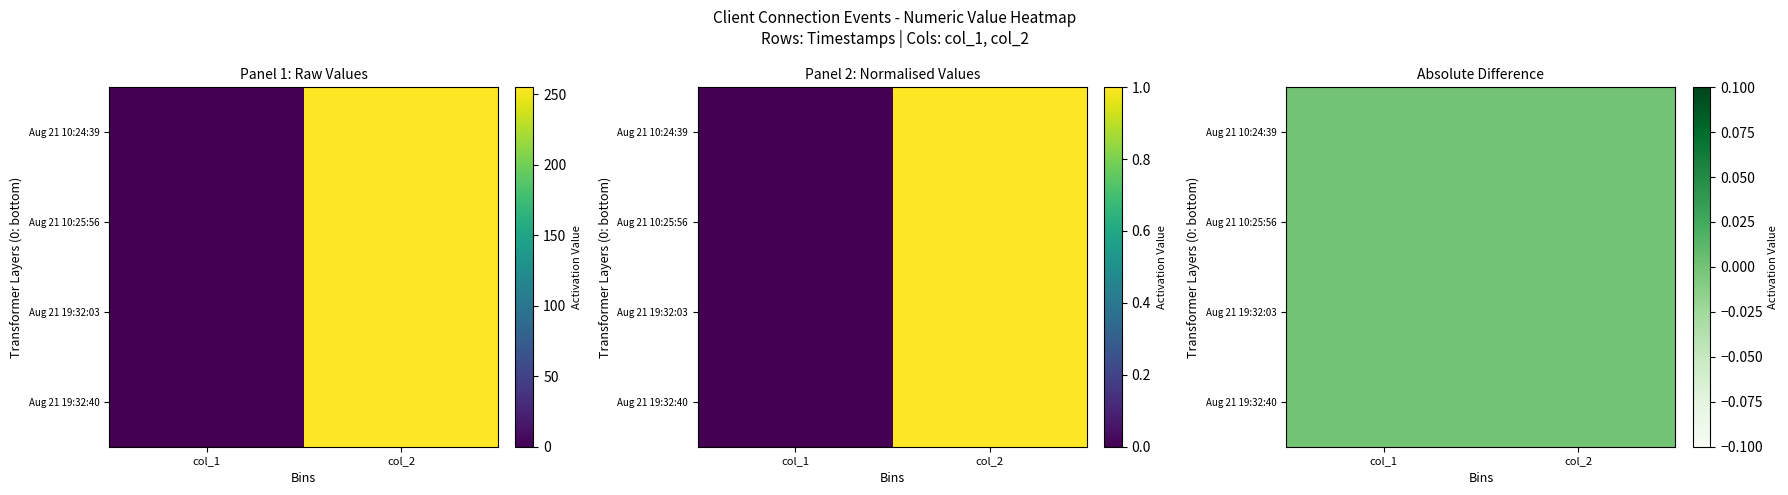

The value of Aug 21 10:25:56 at col_2 is 428. True or false?

False